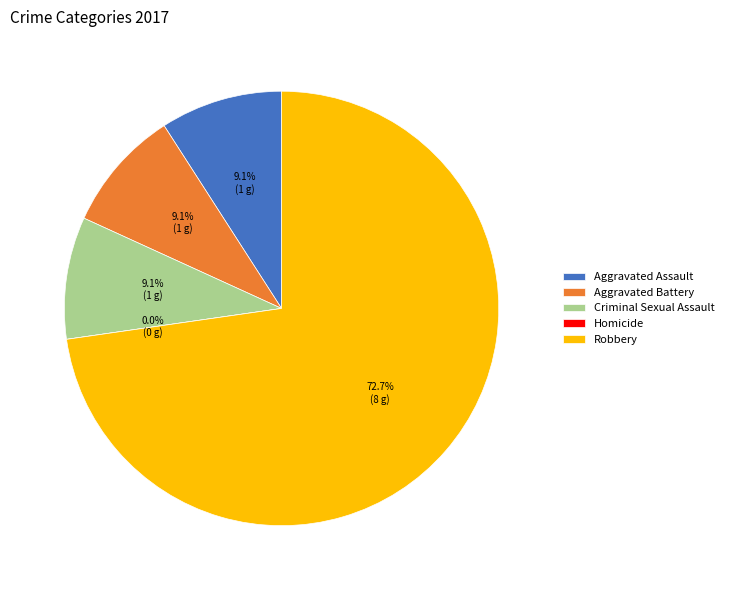

The Homicide slice represents 0% of the pie. True or false?

True